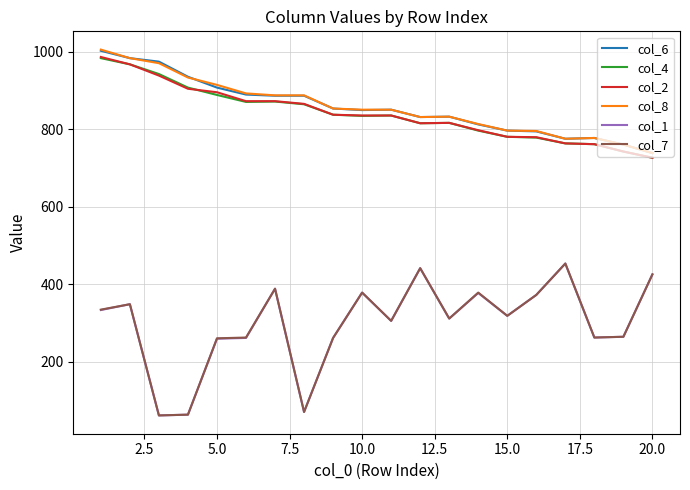

Does the chart have visible grid lines?

Yes